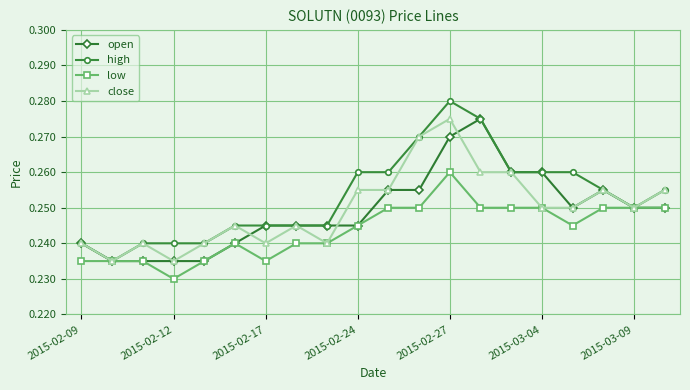

How many high values are between 0 and 1?

20